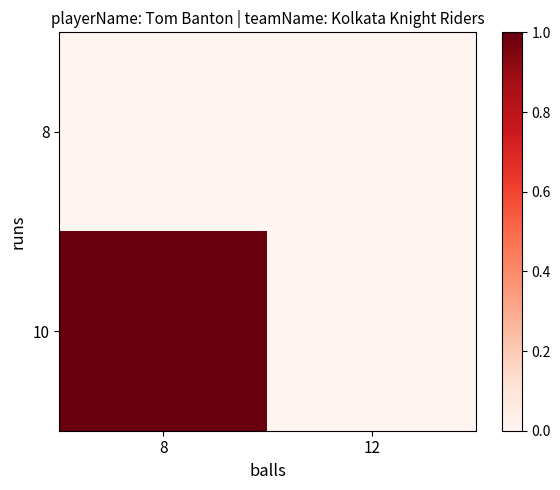

Reading left to right, transcribe all the data shown in this chart.

8: 8=0	12=0
10: 8=1	12=0